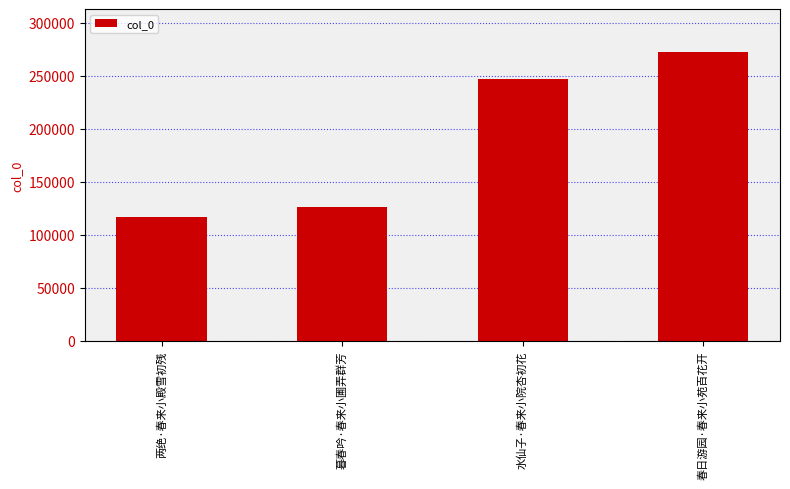

Rank the categories by value from lowest to highest.

两绝·春来小殿雪初残, 暮春吟·春来小圃弄群芳, 水仙子·春来小院杏初花, 春日游园·春来小苑百花开